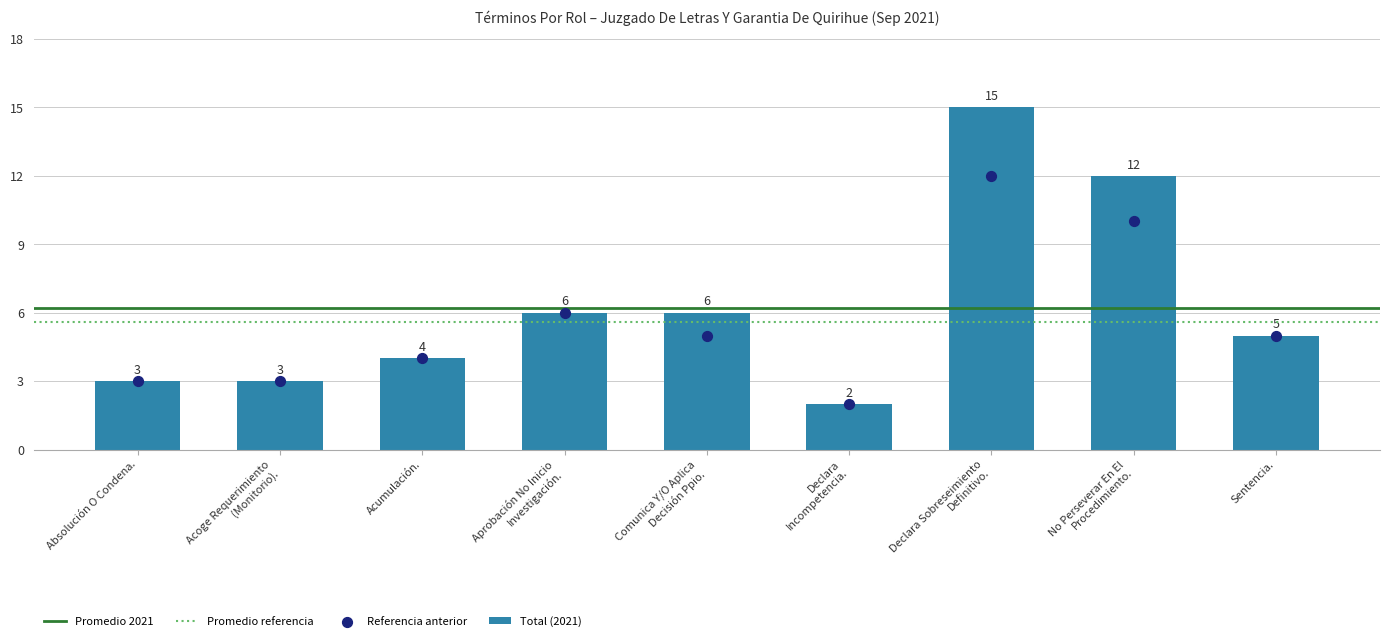

Which has a higher value, Acumulación. or Declara
Incompetencia.?

Acumulación.